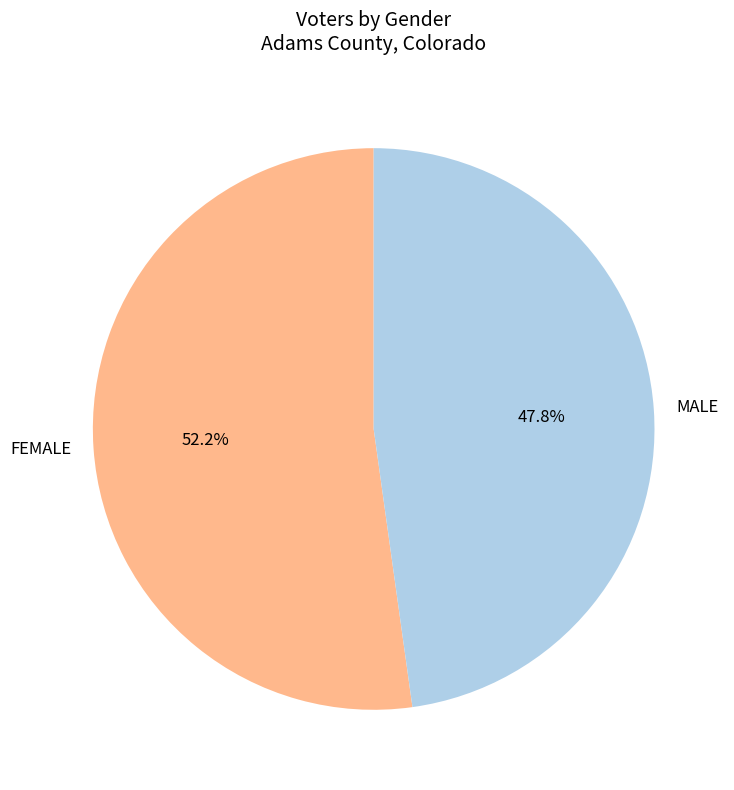

Rank the categories by value from lowest to highest.

MALE, FEMALE